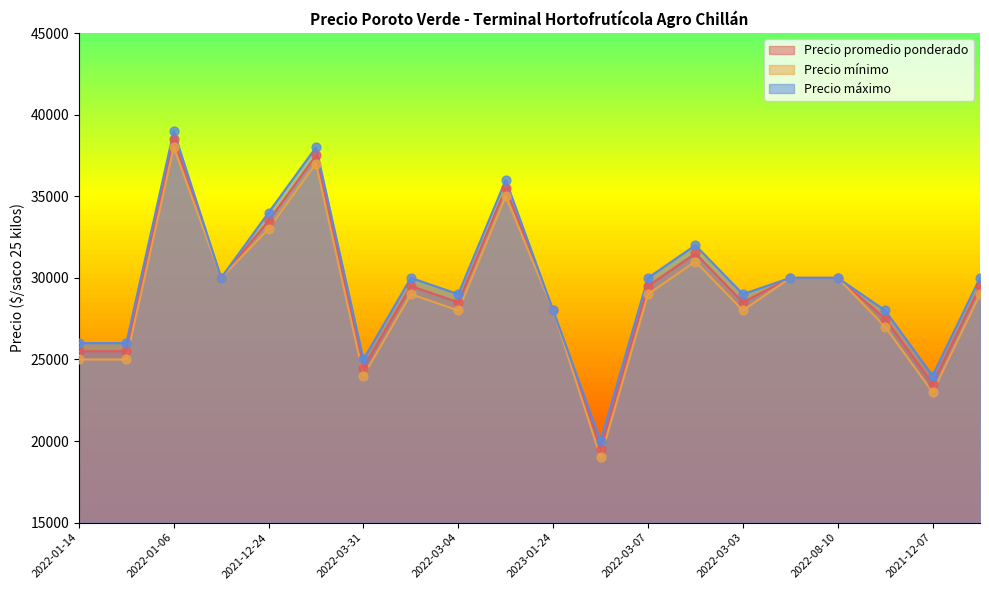

At which category is the sum across all series the highest?

2022-01-06